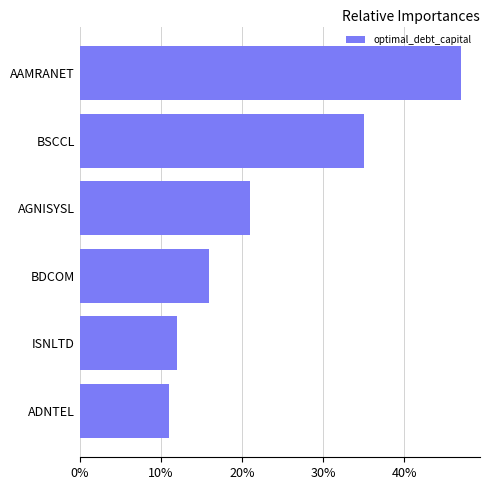

Does the chart contain any negative values?

No